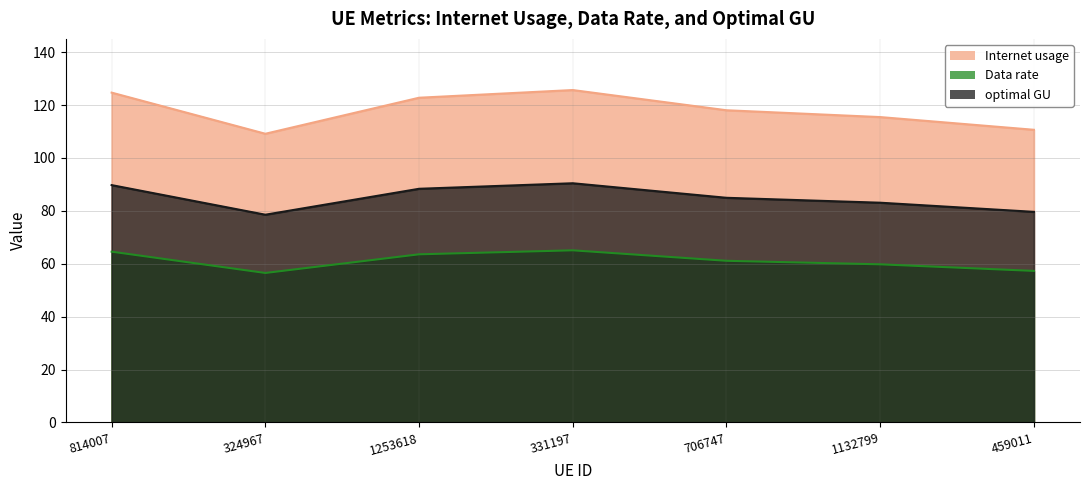

Which series has the largest range (max minus min)?

Internet usage